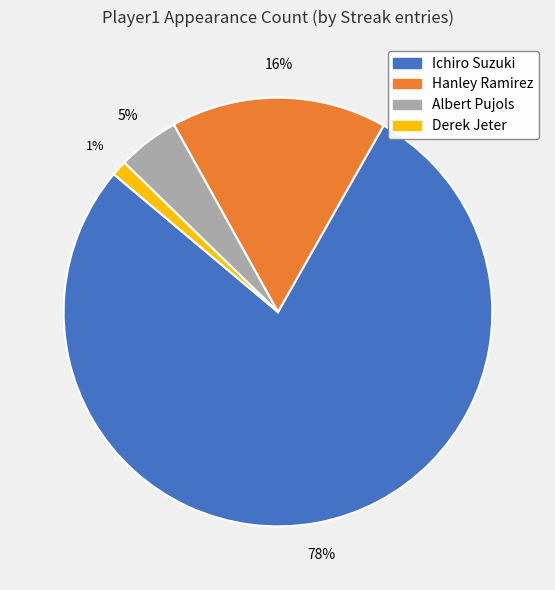

Is it true that Ichiro Suzuki is 86% of the pie?

False